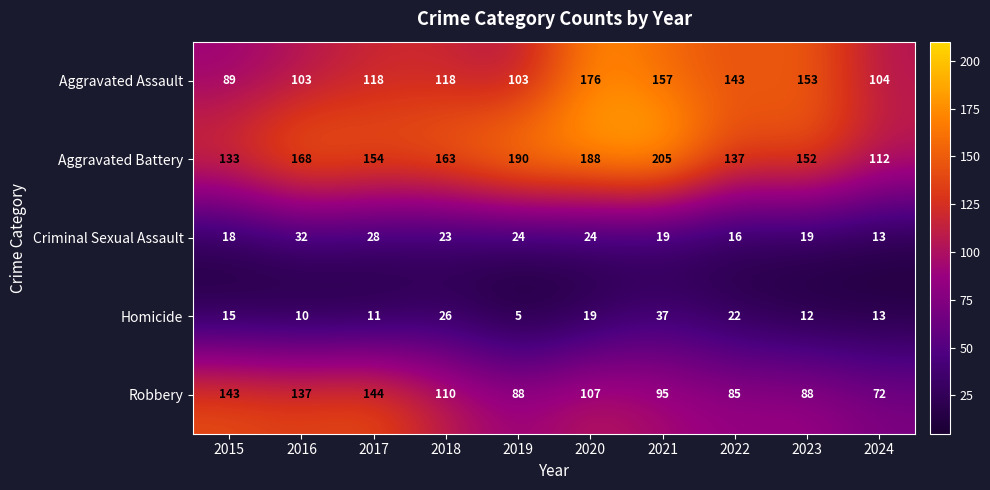

What is the difference between the highest and lowest values at 2022?

127